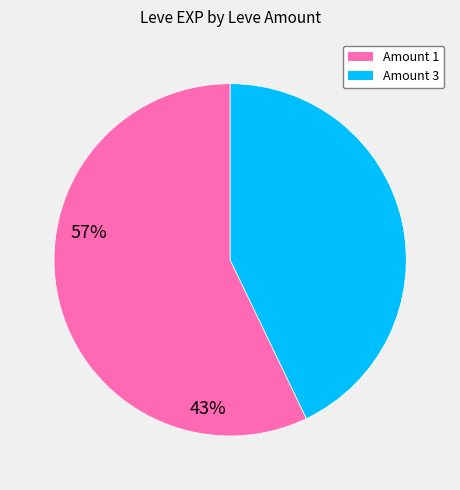

Does any single category account for the majority?

Yes